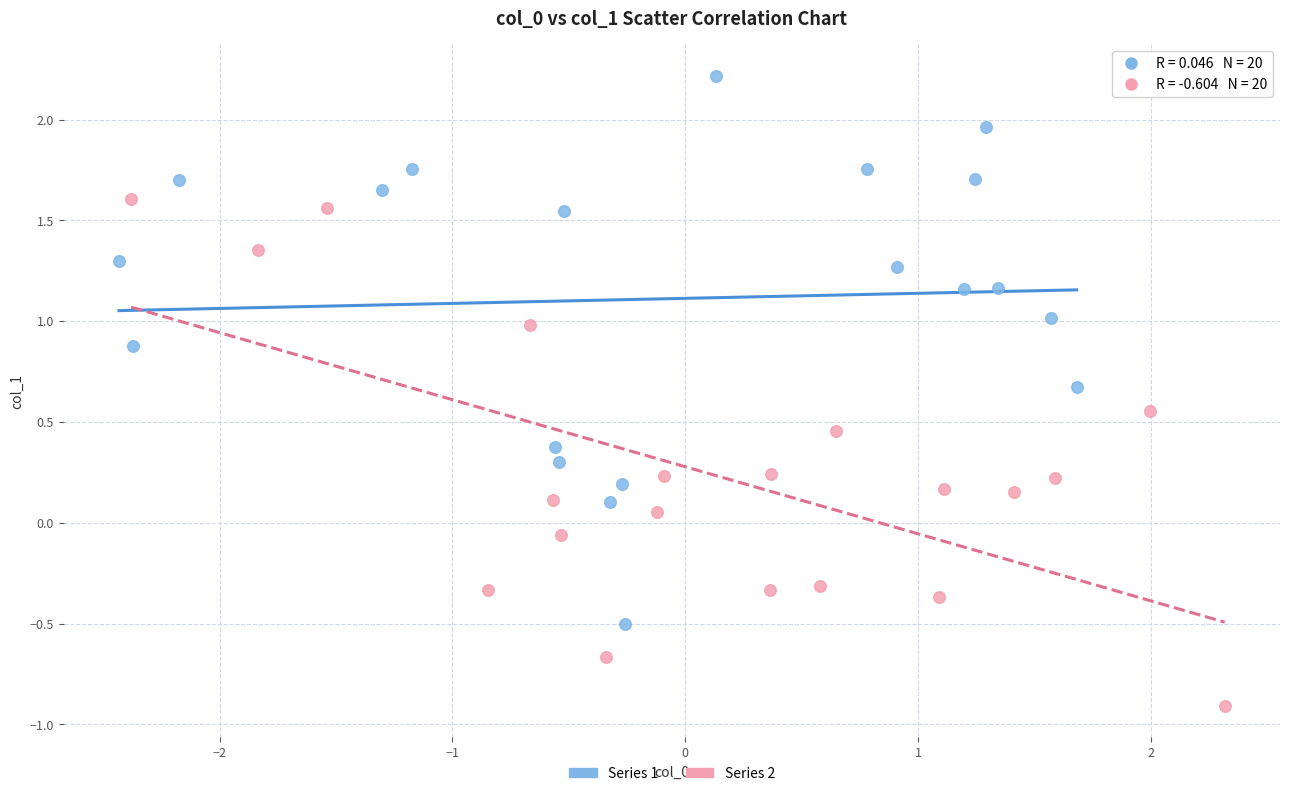

Which series reaches the maximum Y coordinate?

Series 1